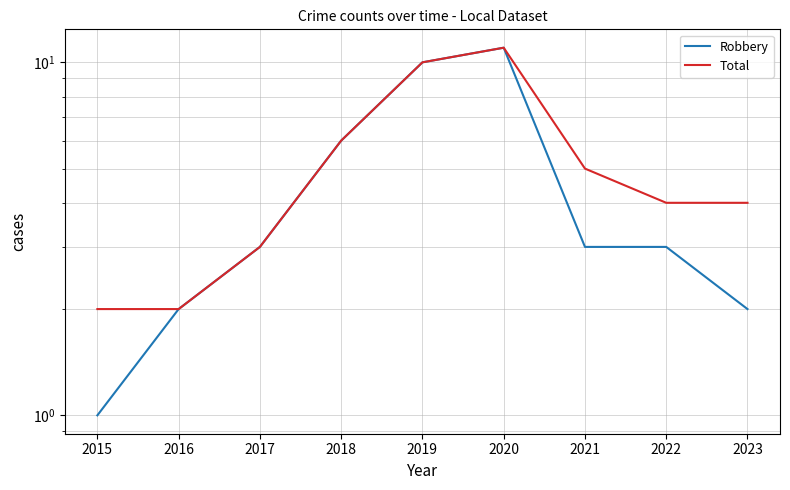

Between 2015 and 2023, which series saw the biggest shift?

Total